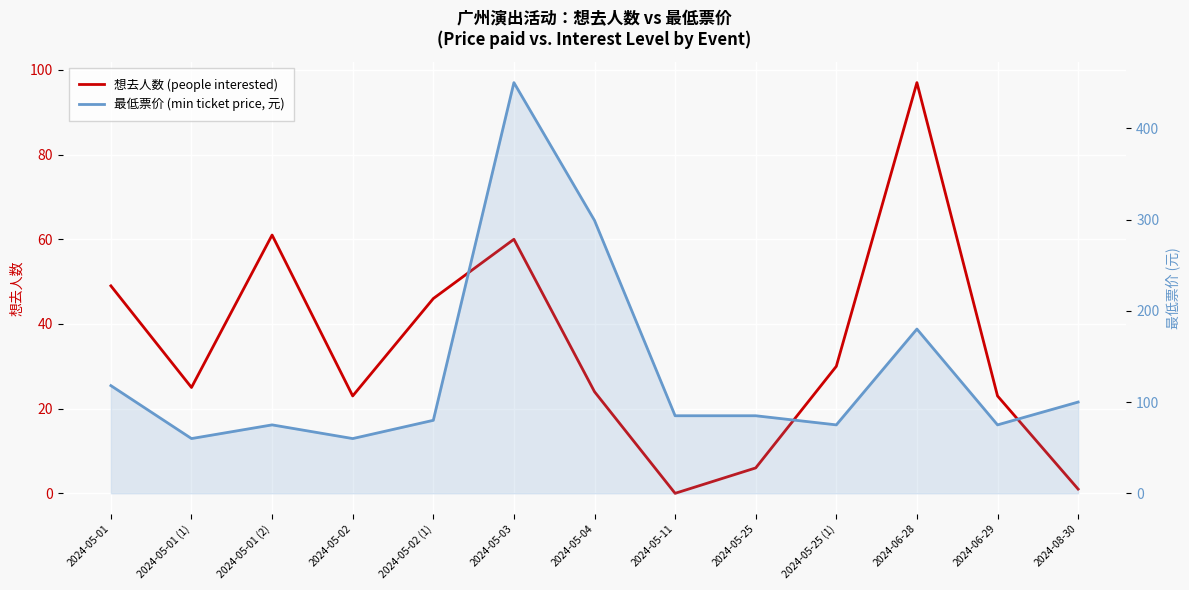

How many interior local valleys does the 最低票价 (min ticket price, 元) series have?

4